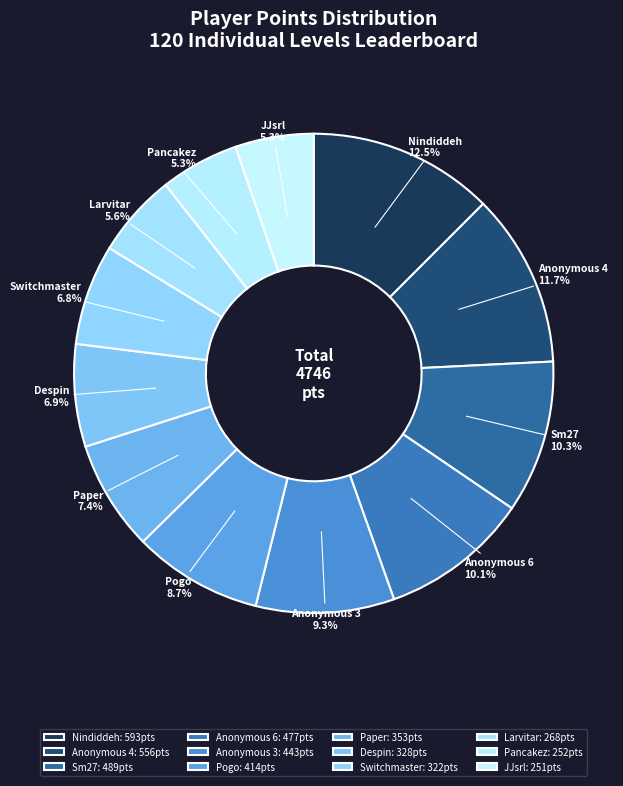

To the nearest percent, what is the difference between the largest and smallest slice percentages?

7%